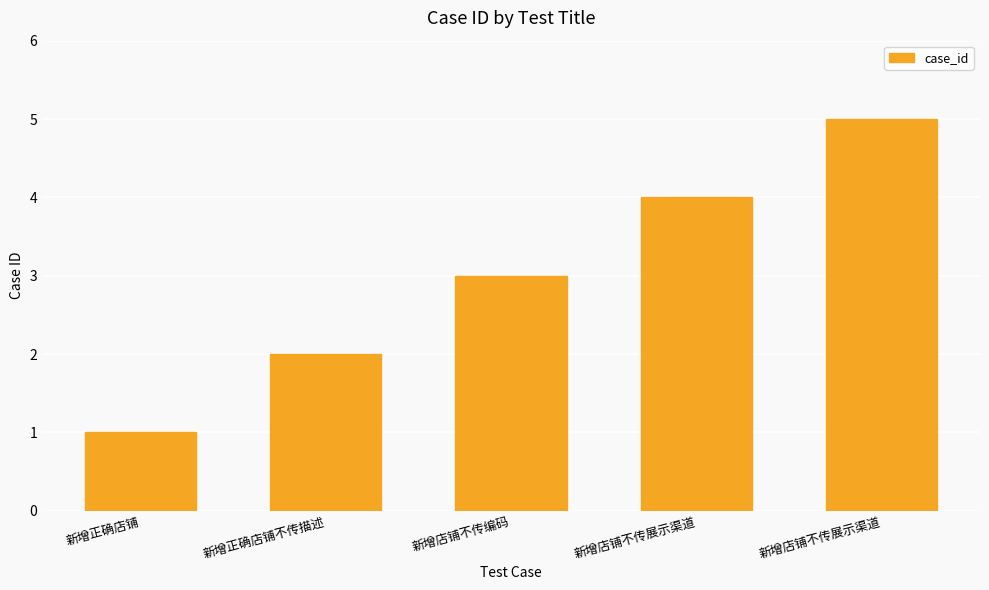

What is the difference between the second highest and minimum values?

3